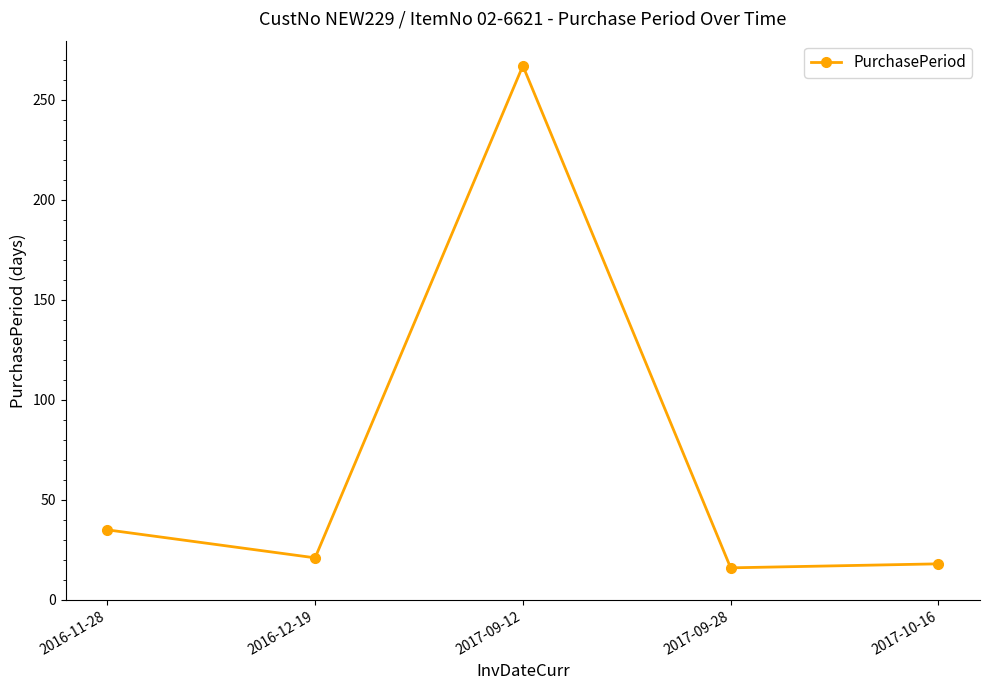

How many categories are shown in the chart?

5